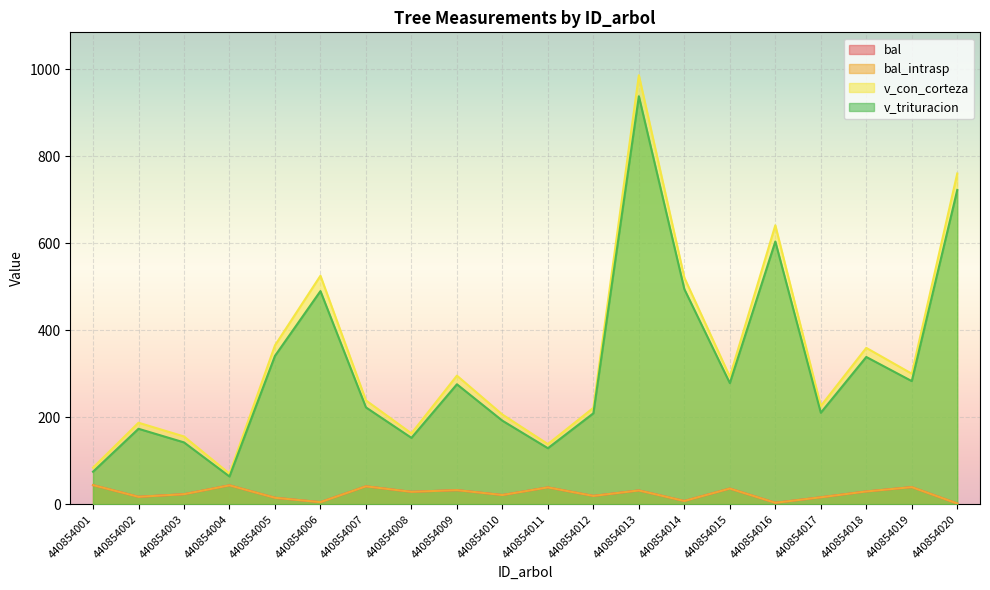

What is the difference between the v_con_corteza values at 440854018 and 440854004?

289.1